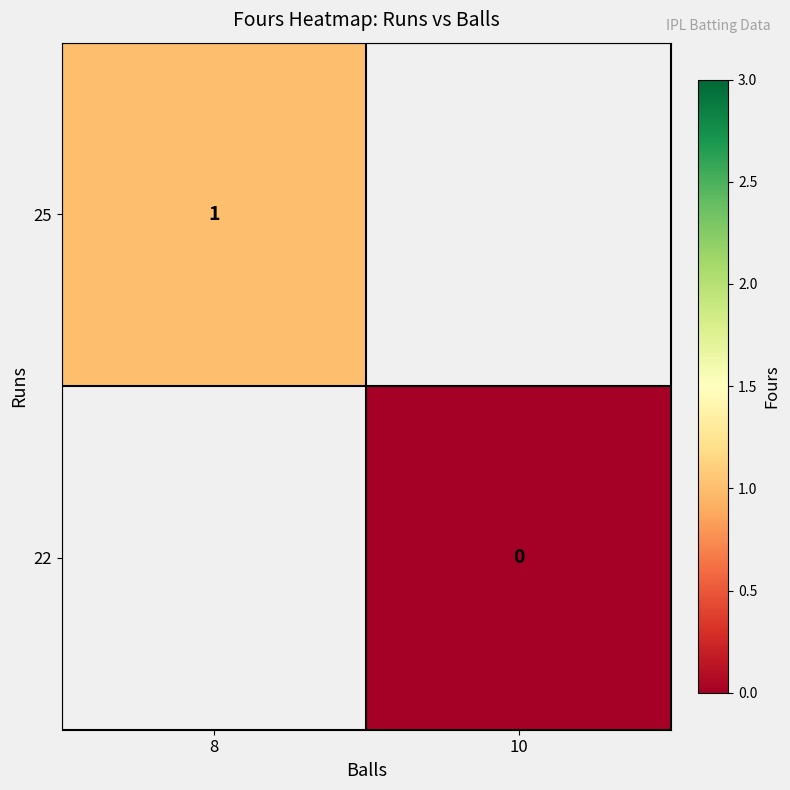

Is it true that 25 equals 0 at 8?

False